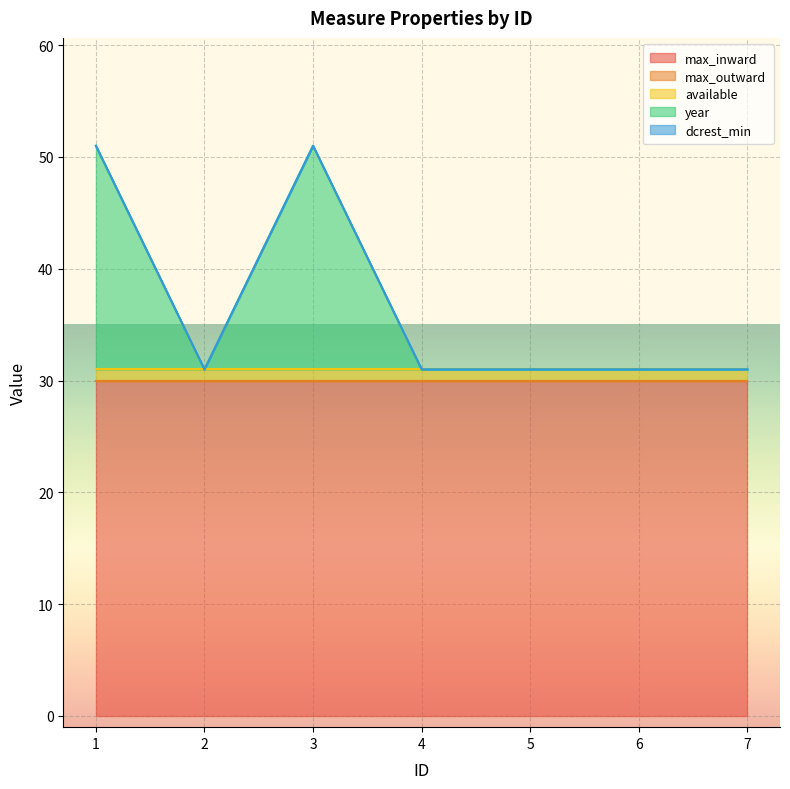

What is the approximate value of available at 4?

1